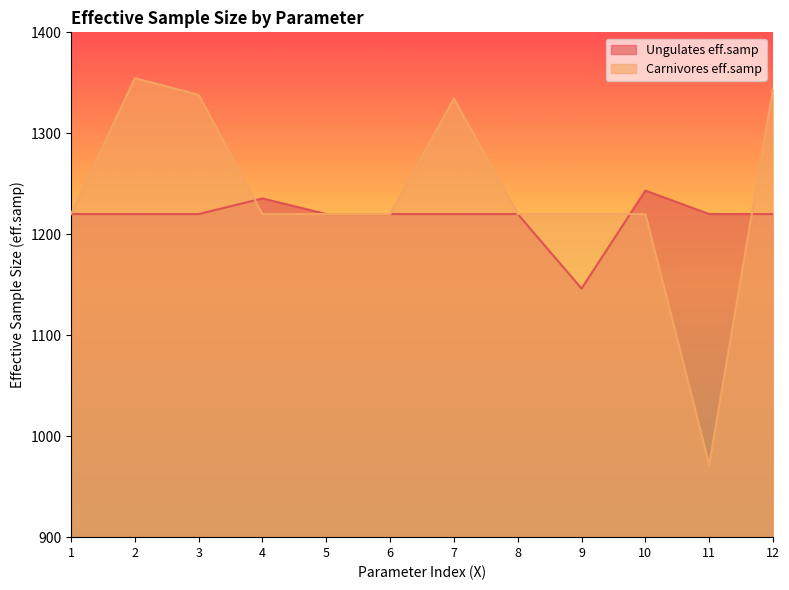

True or false: Carnivores eff.samp has a value of 1220.0 at 10.

True